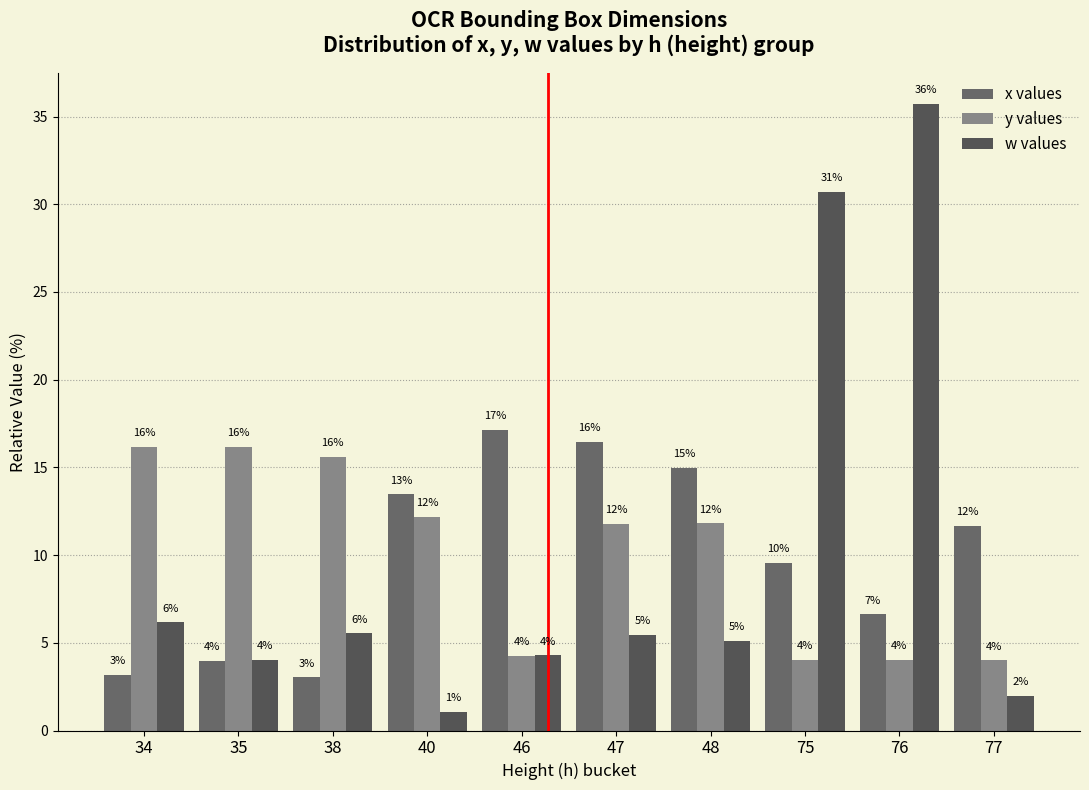

The value of y values at 34 is 27.7. True or false?

False